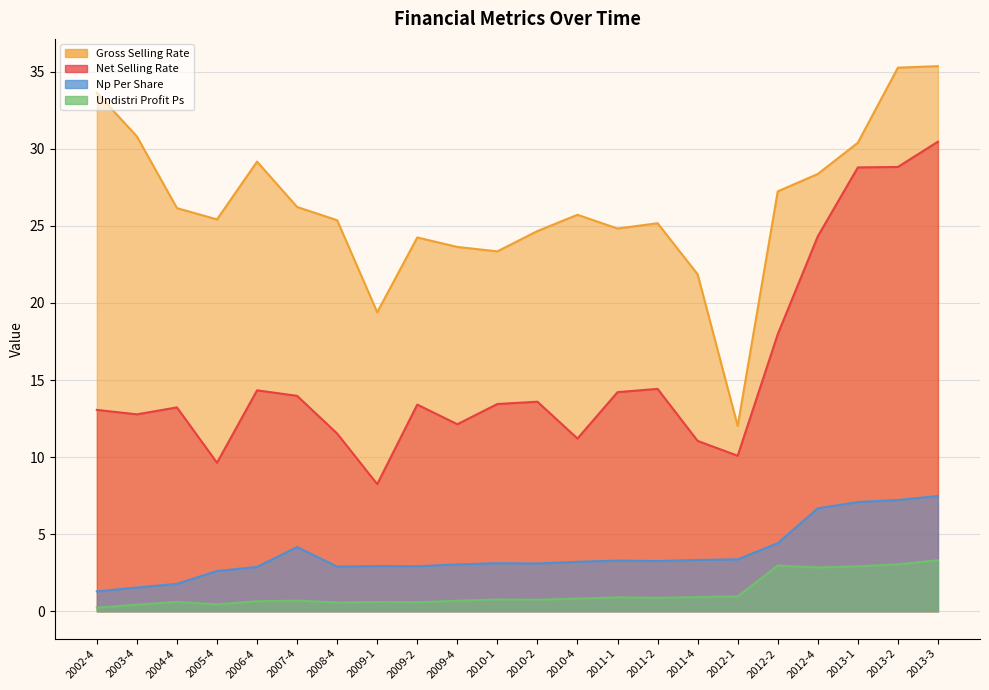

Where is np_per_share nearest to the value 4?

2007-4